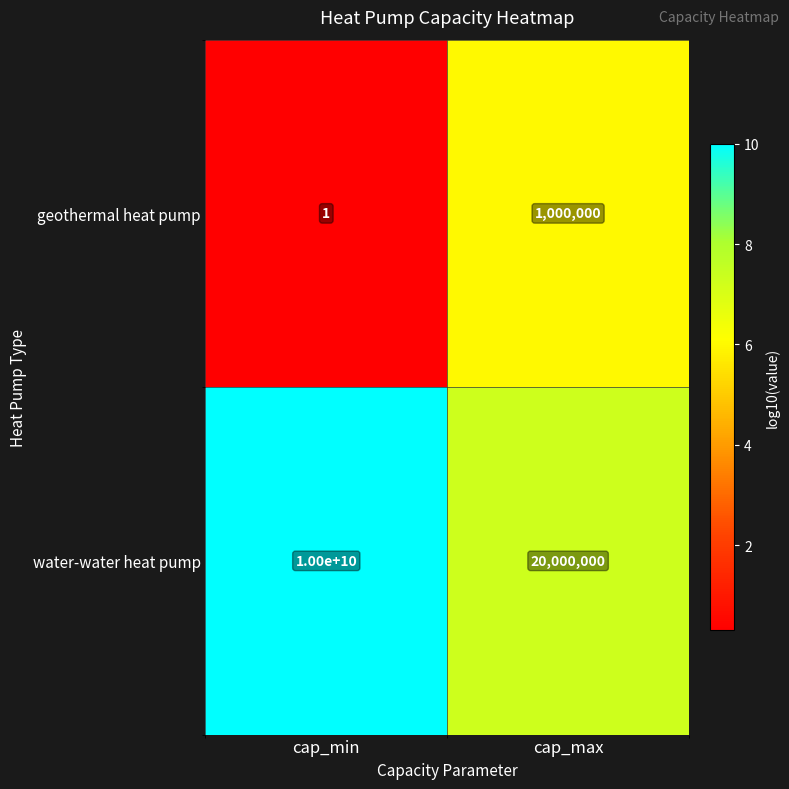

True or false: geothermal heat pump has a value of 1684796 at cap_max.

False